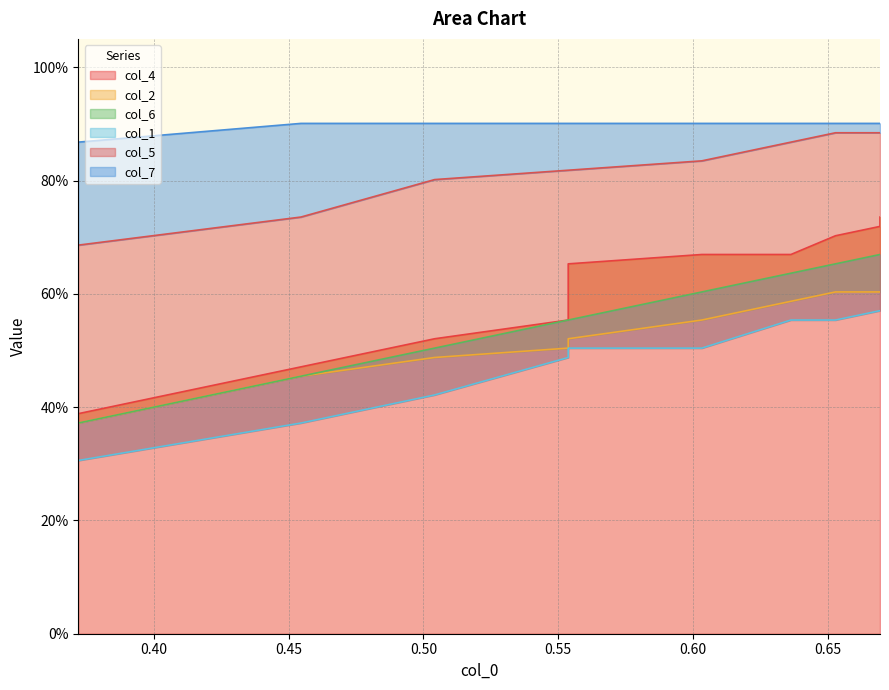

Is it true that col_1 equals 0.1 at 0.60?

False